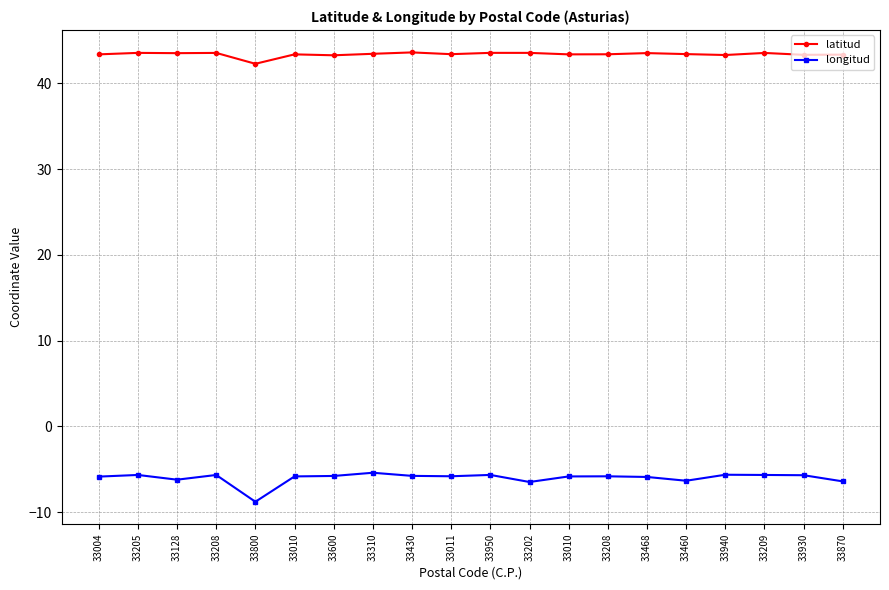

How many categories are shown in the chart?

20